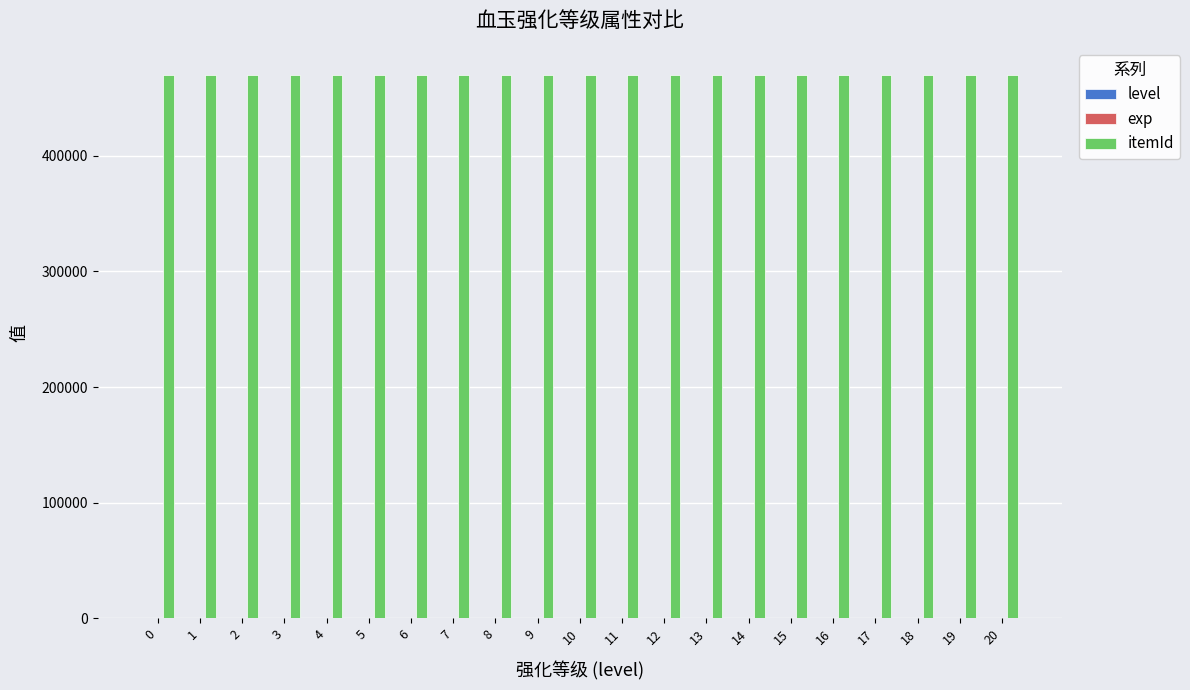

What is the greatest value displayed?

470001